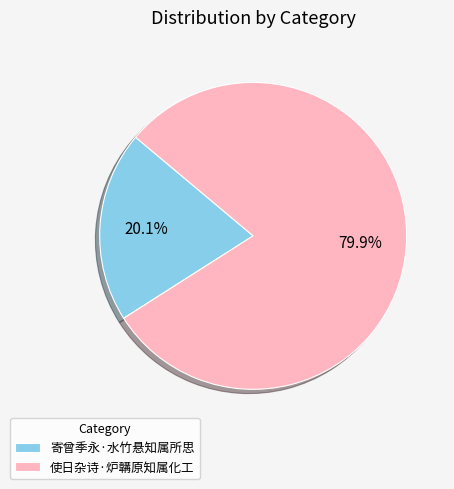

What percentage do 寄曾季永·水竹悬知属所思 and 使日杂诗·炉韝原知属化工 together represent?

100.0%